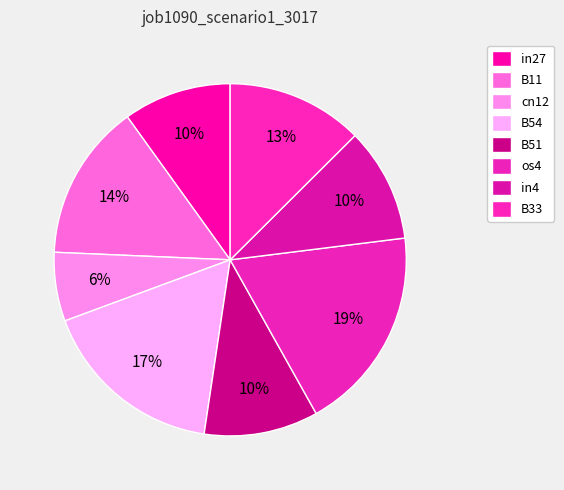

Which slice is the smallest?

cn12